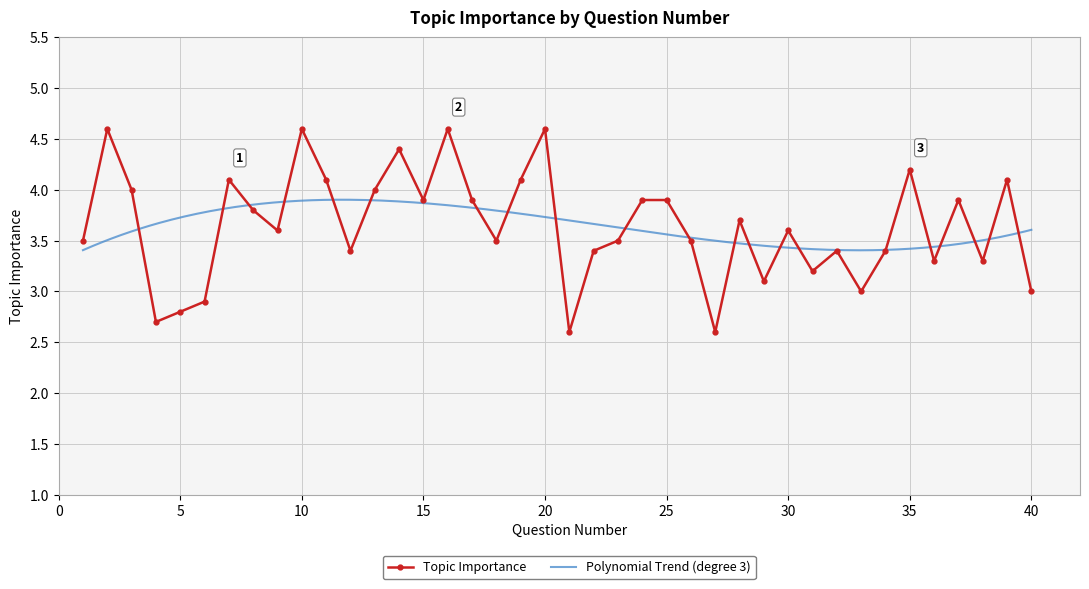

What value does the data have at 5?

2.8